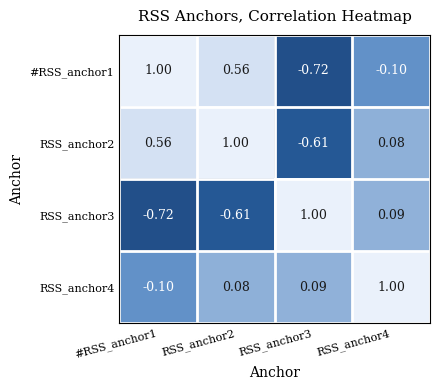

Is the value of RSS_anchor2 at RSS_anchor4 greater than the value of RSS_anchor4 at RSS_anchor4?

No